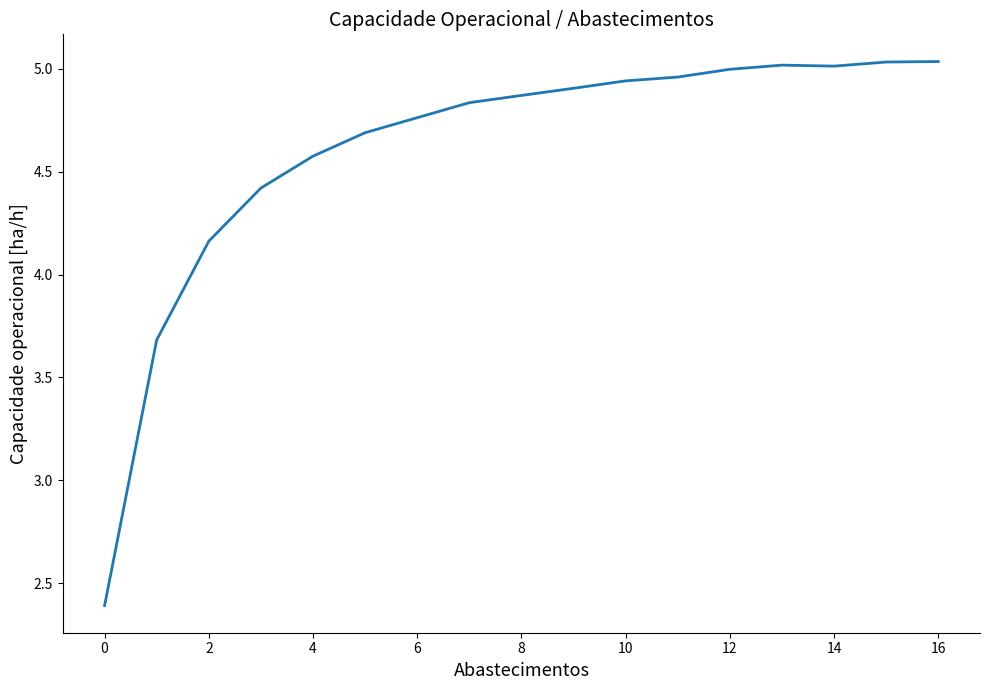

What is the difference between the maximum and minimum values?

2.6